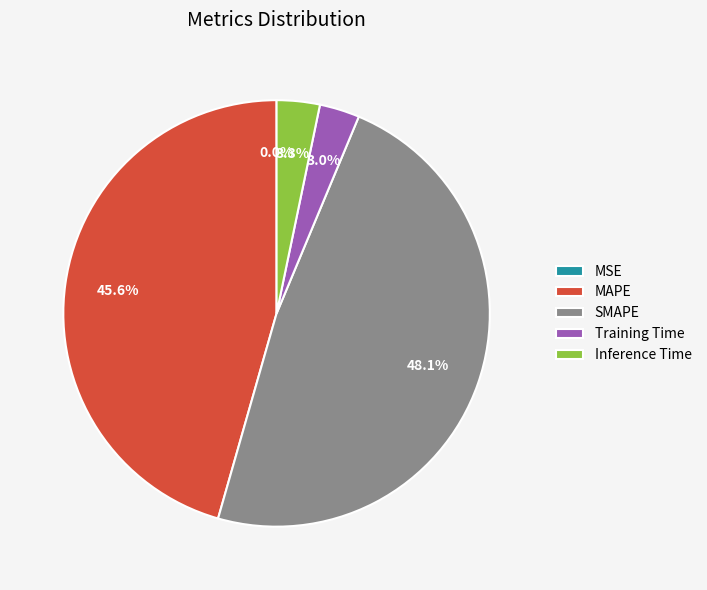

Which slice is the largest?

SMAPE